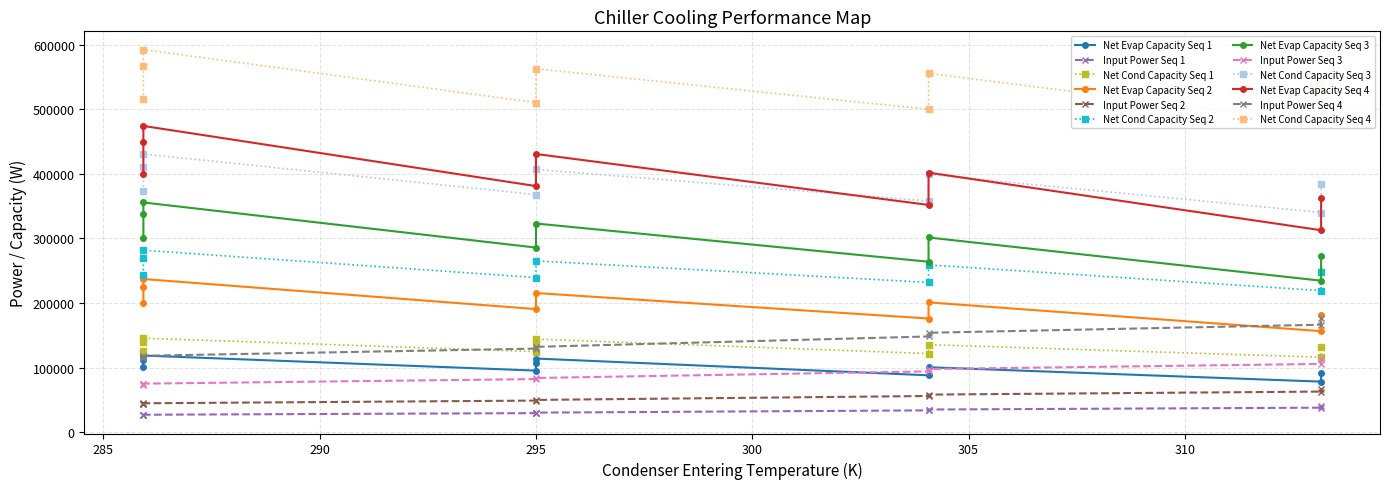

What is the value of the net_condenser_capacity point at the 21st from the left?

137673.7